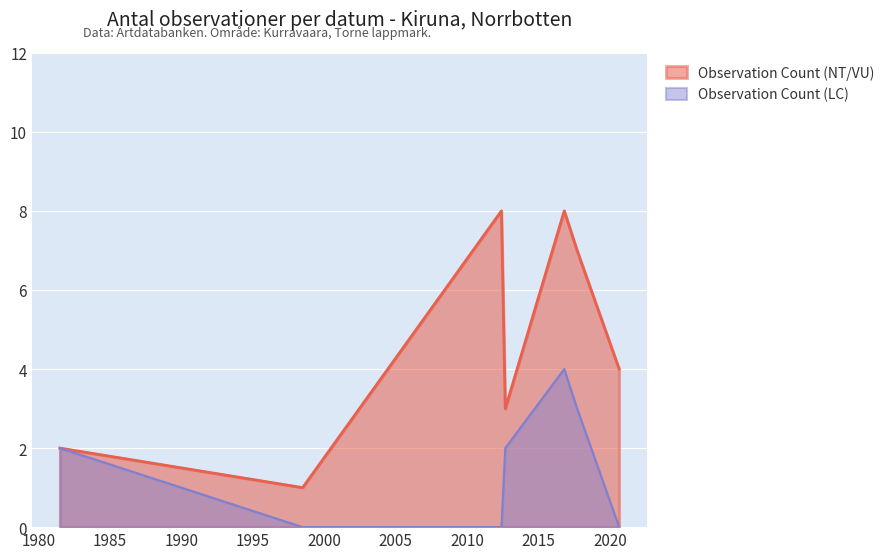

How many interior local peaks does the Observation Count (LC) series have?

1